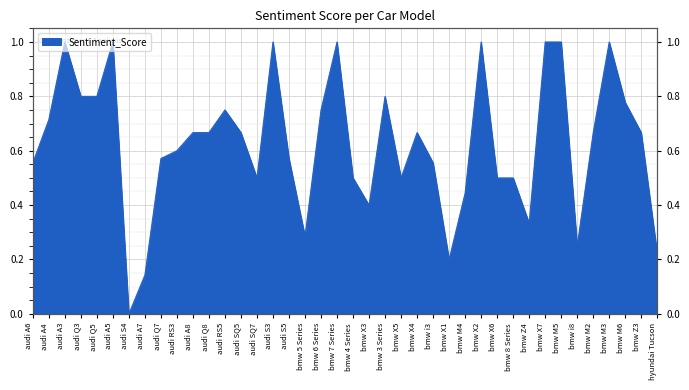

What is the greatest value displayed?

1.0